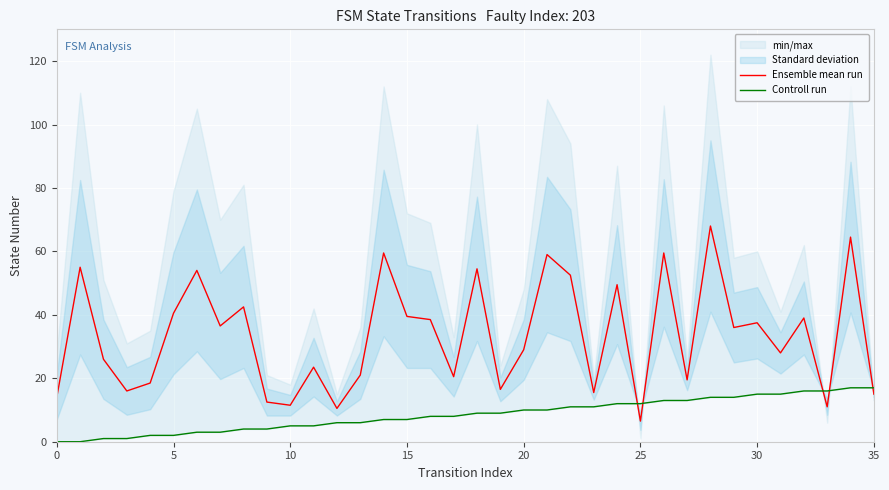

Which series ends up on top after the final intersection of Ensemble mean run and Controll run?

Controll run